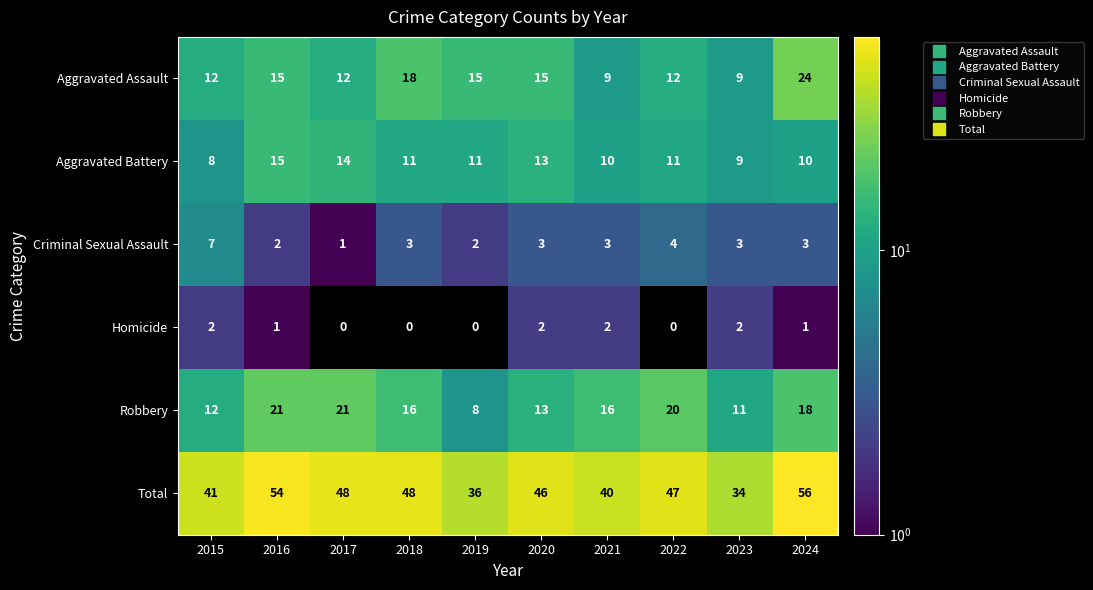

What is the spread (max minus min) of values at 2017?

48